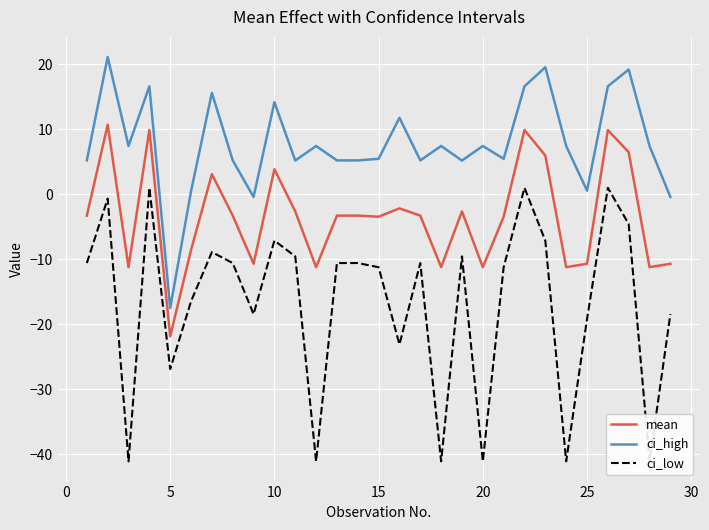

True or false: ci_high and mean cross at least once.

False